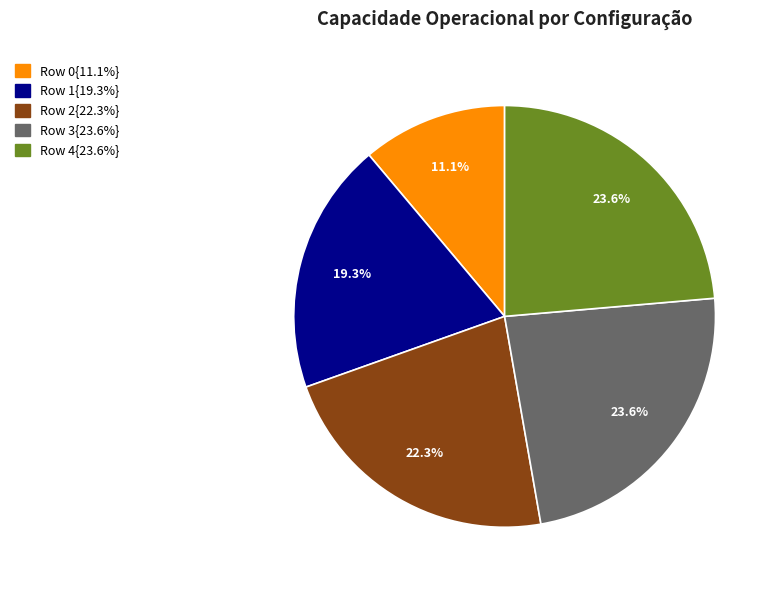

Does any single category account for the majority?

No